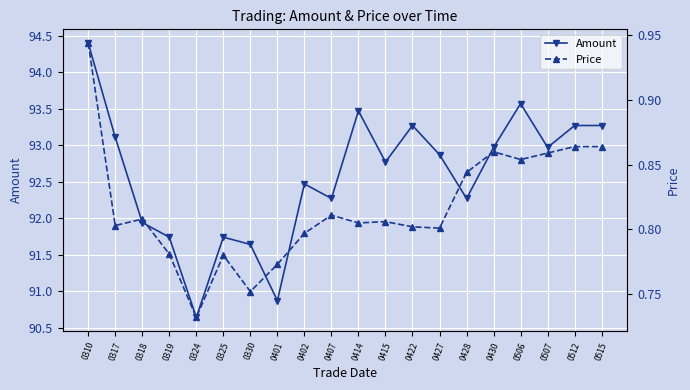

Reading left to right, list all the values displayed in this chart.

Amount: 94.4	93.1	91.9	91.7	90.6	91.7	91.6	90.9	92.5	92.3	93.5	92.8	93.3	92.9	92.3	93.0	93.6	93.0	93.3	93.3
Price: 0.9	0.8	0.8	0.8	0.7	0.8	0.8	0.8	0.8	0.8	0.8	0.8	0.8	0.8	0.8	0.9	0.9	0.9	0.9	0.9